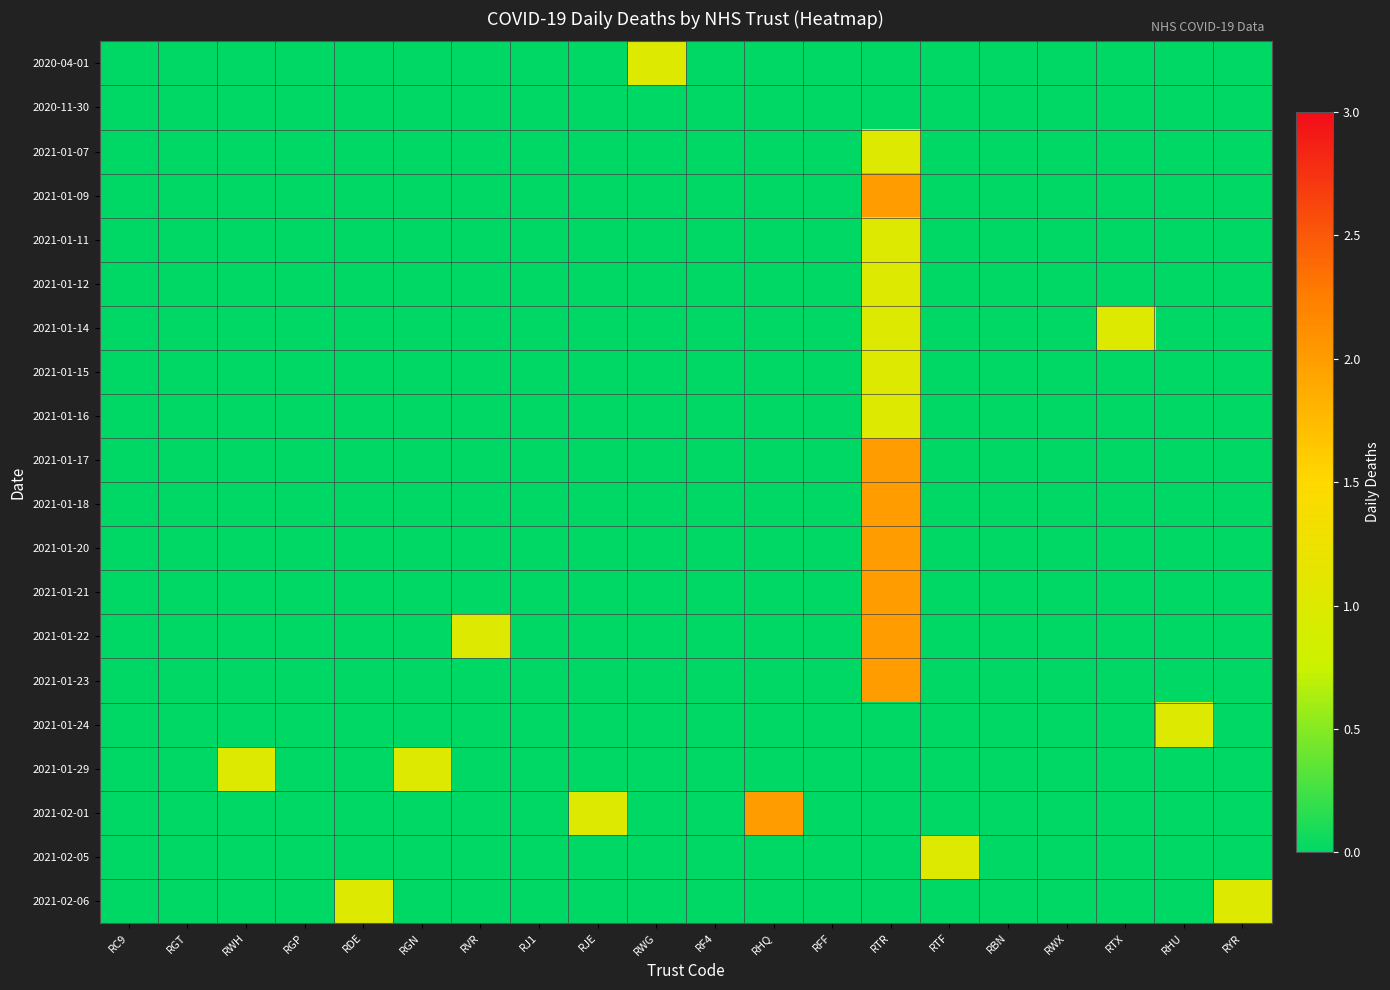

Which has a higher value, RHU or RHQ?

RHU